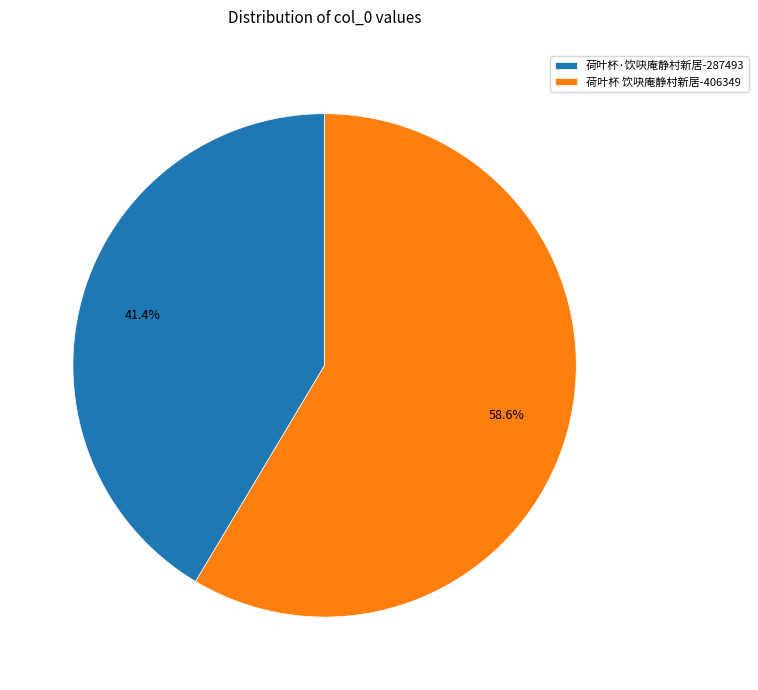

To the nearest percent, what portion does 荷叶杯 饮吷庵静村新居 represent?

59%